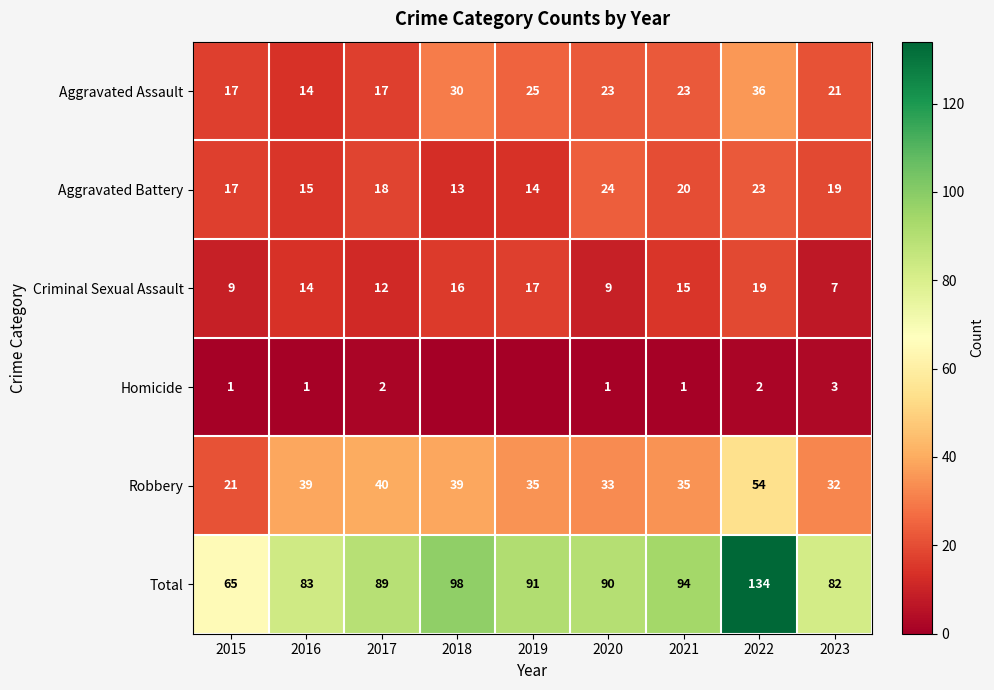

What is the maximum value shown in the chart?

134